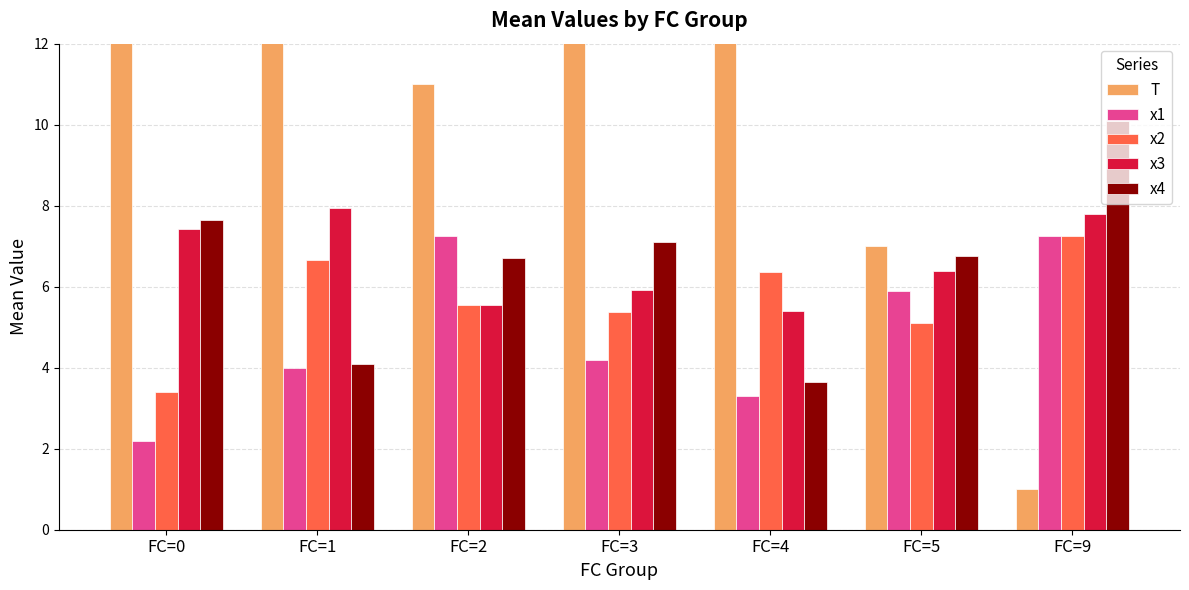

How many data points in T are less than 12?

3